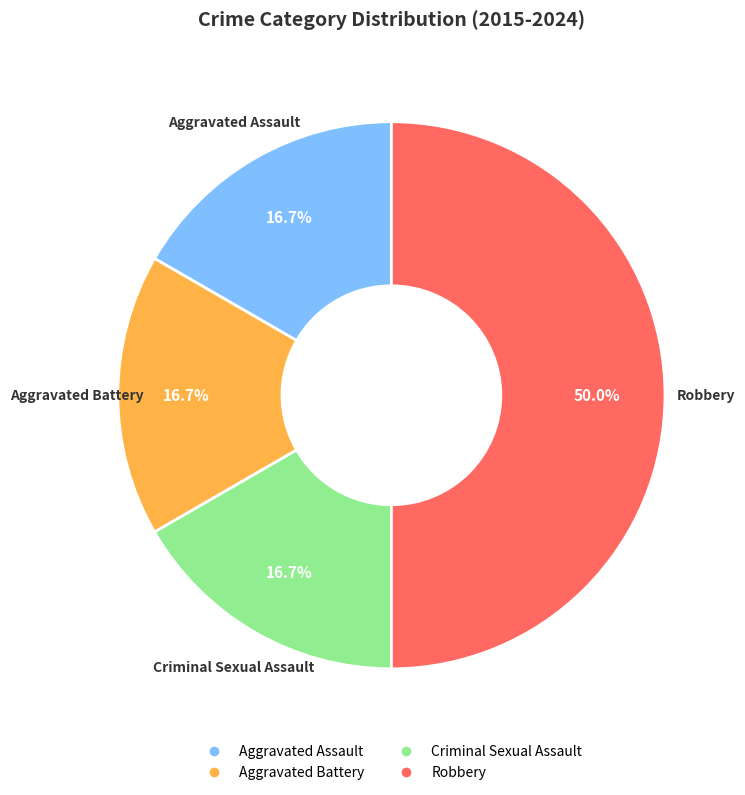

To the nearest percent, what is the average slice percentage?

25%